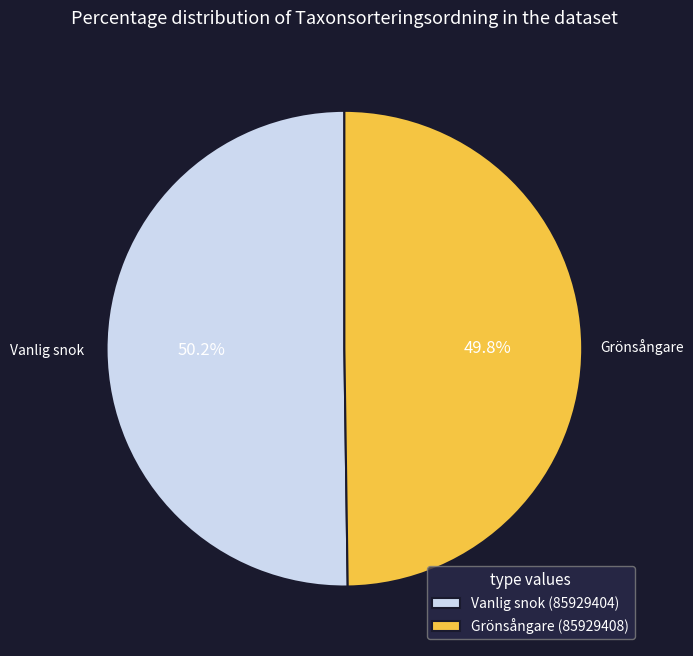

What percentage is NOT represented by Vanlig snok (85929404)?

49.8%